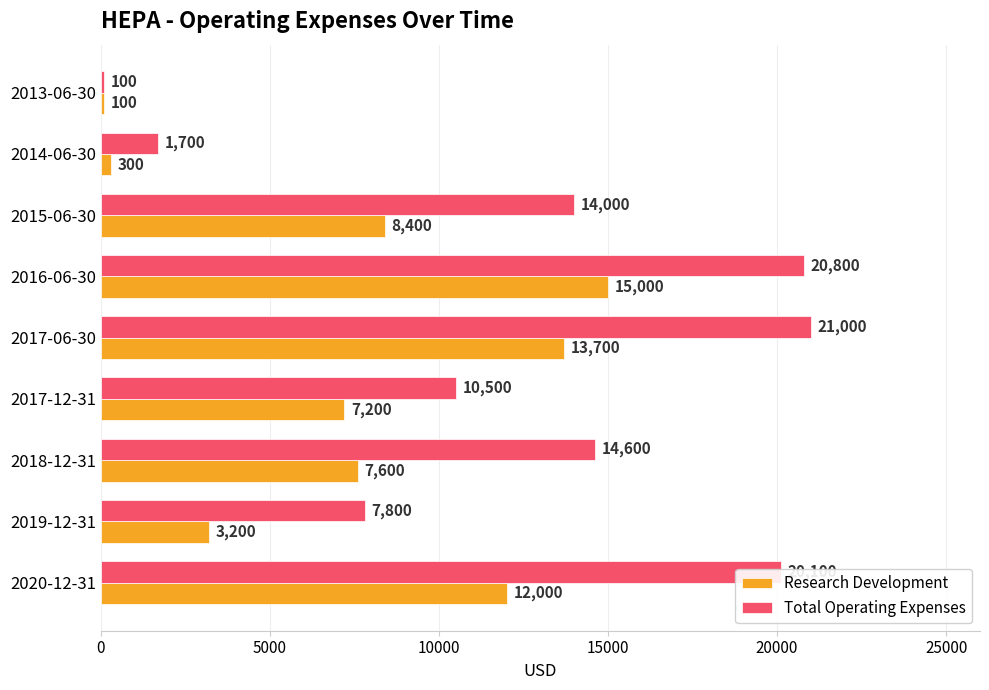

What is the sum of all Total Operating Expenses values?

110600